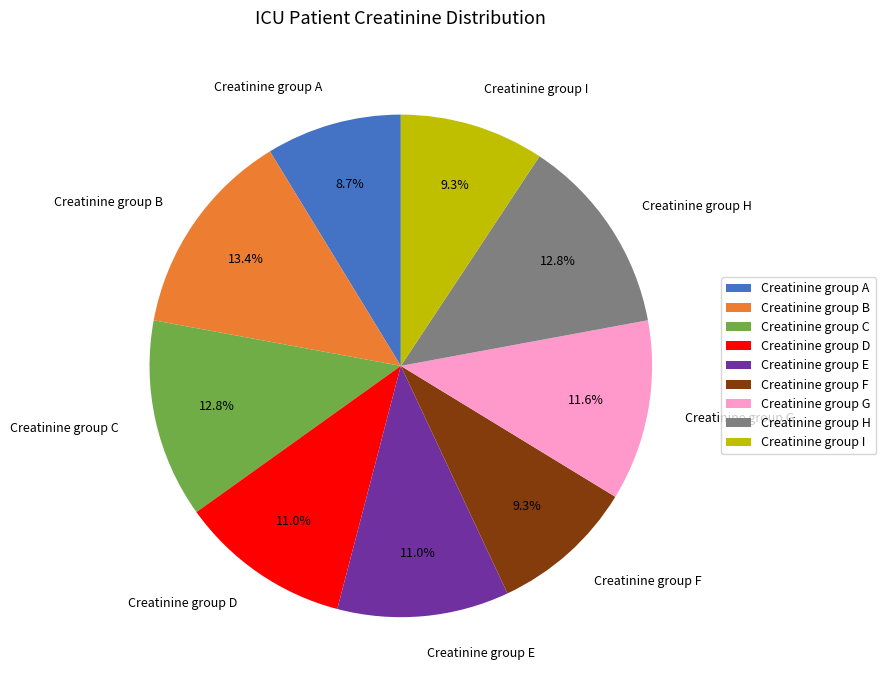

Is Creatinine group C the majority of the pie?

No